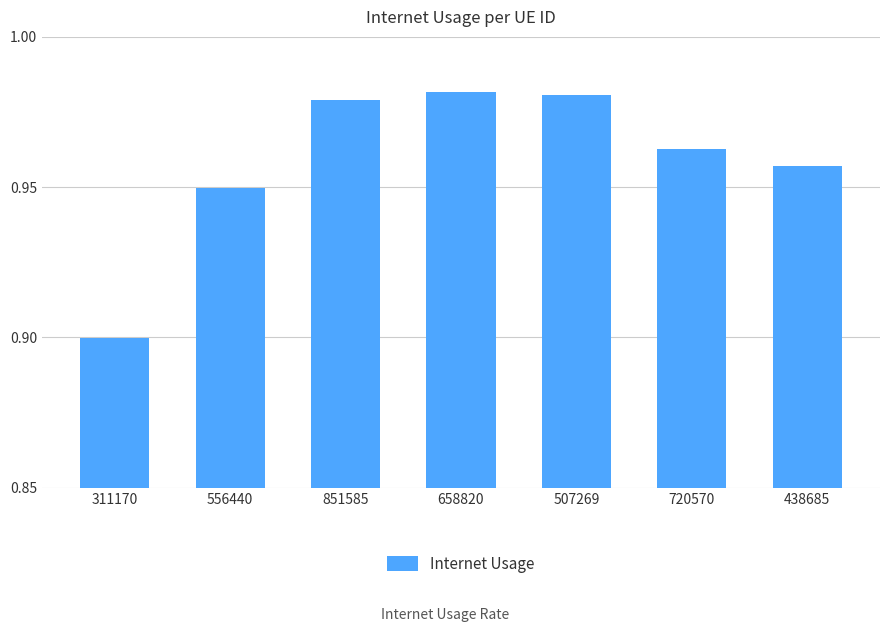

What is the change in value from 311170 to 851585?

+0.1